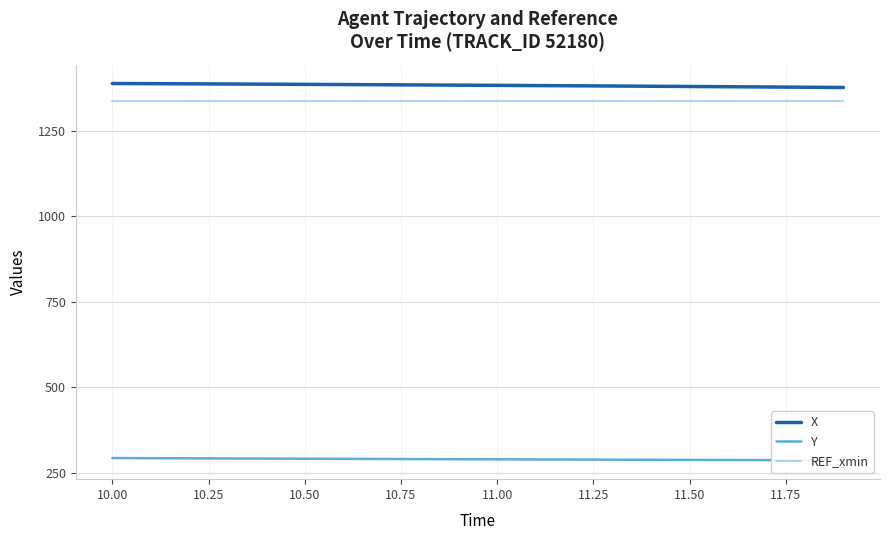

Between 11.50 and 11.00, which is larger?

11.00